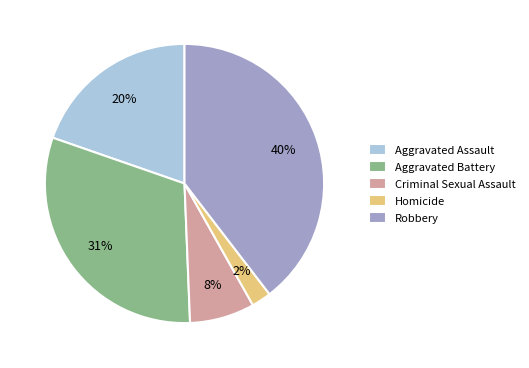

Do Aggravated Assault and Criminal Sexual Assault together represent more than half of the pie?

No